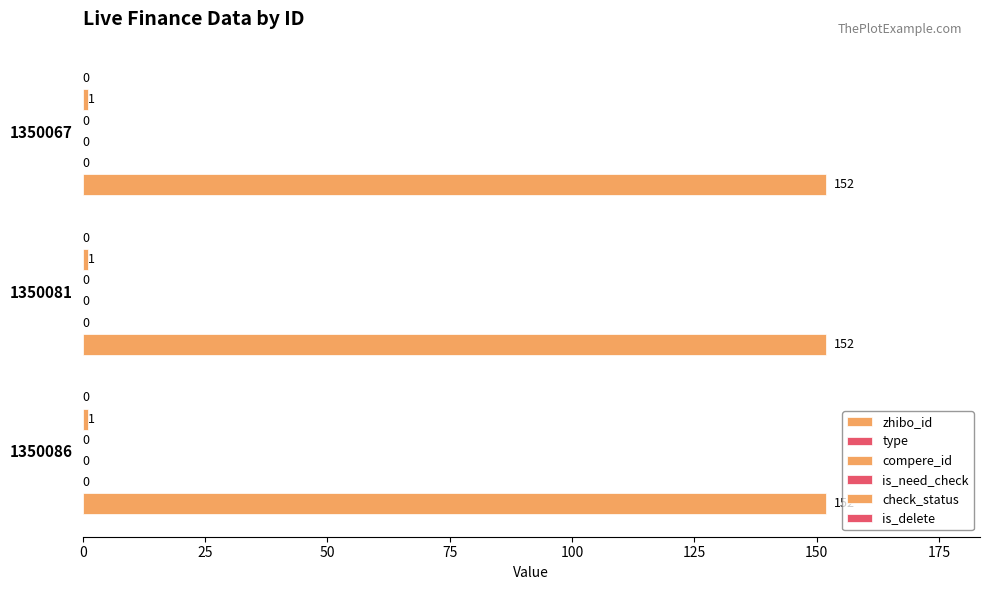

What is the maximum value shown in the chart?

152